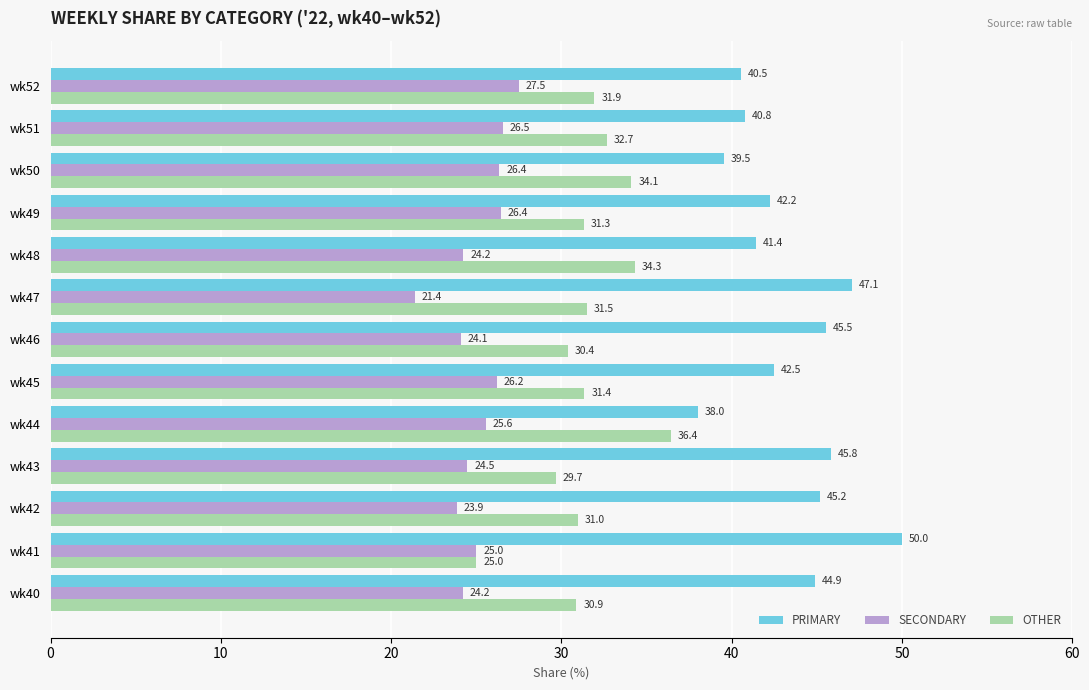

Which series has the largest range (max minus min)?

PRIMARY